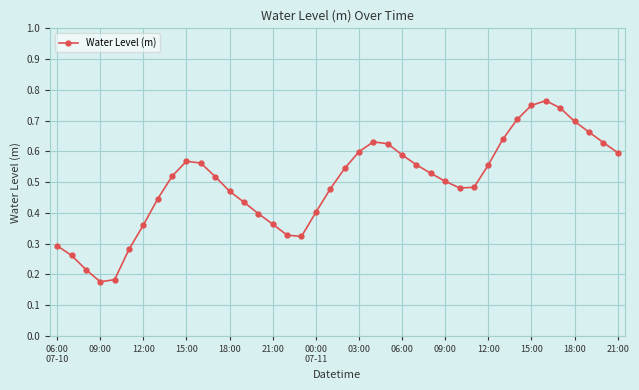

What is the sum of all values?

19.9